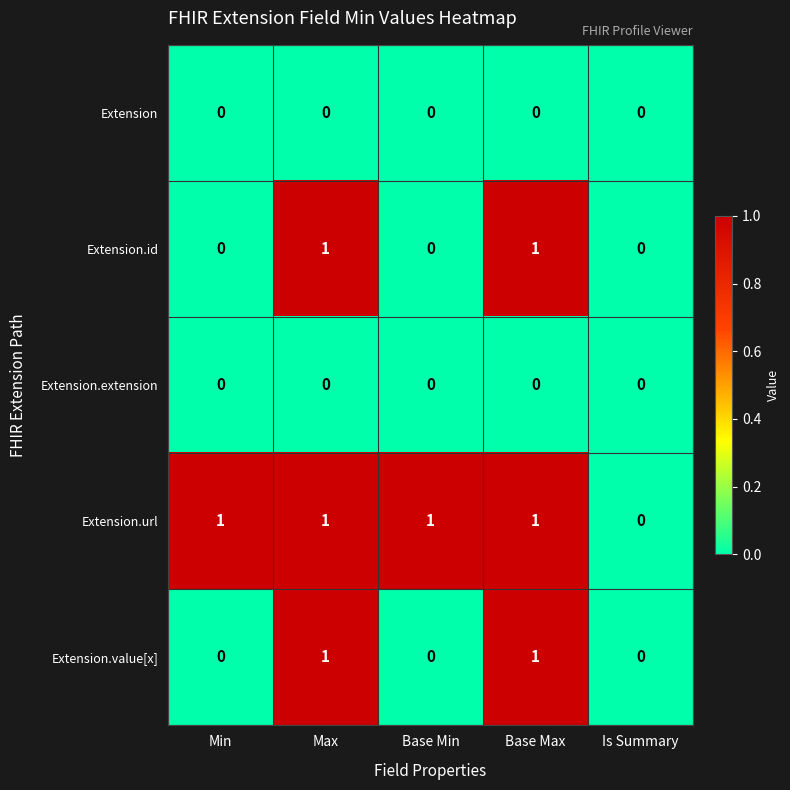

Count the Extension.url values in the range 1 to 2.

4